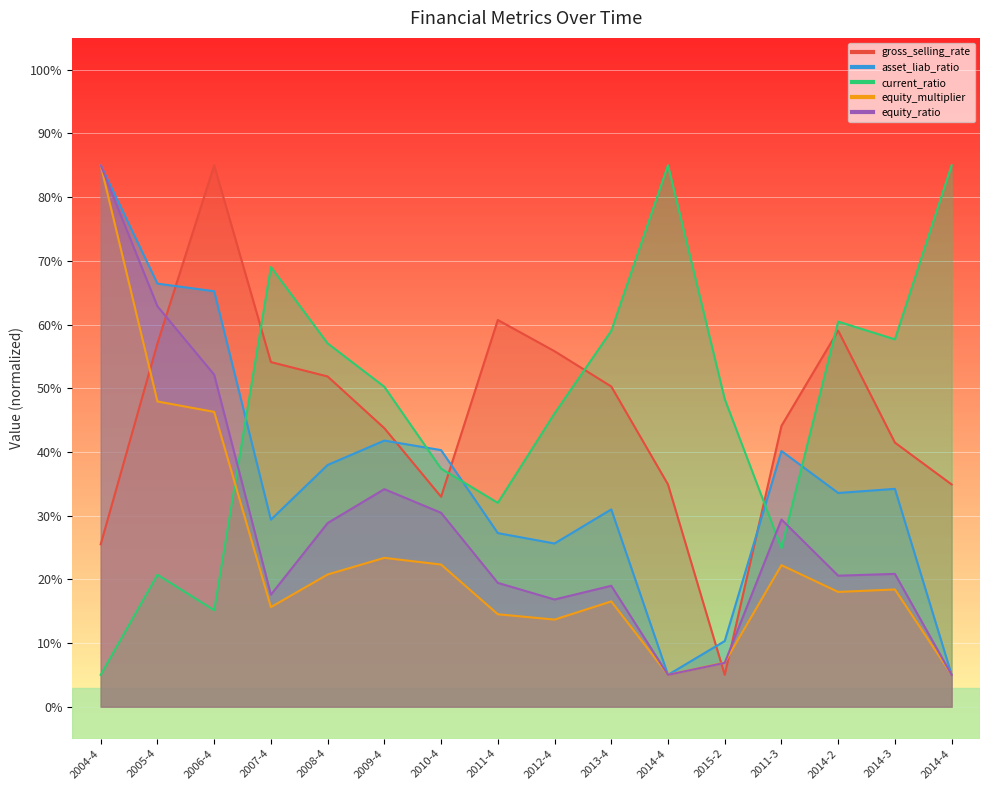

At which label does asset_liab_ratio first exceed 34?

2004-4